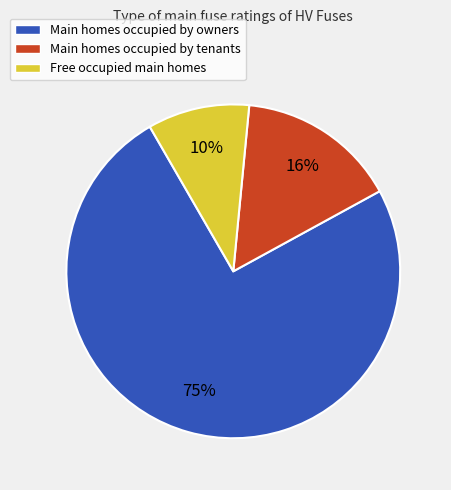

To the nearest percent, what percentage of the pie is Main homes occupied by tenants?

16%